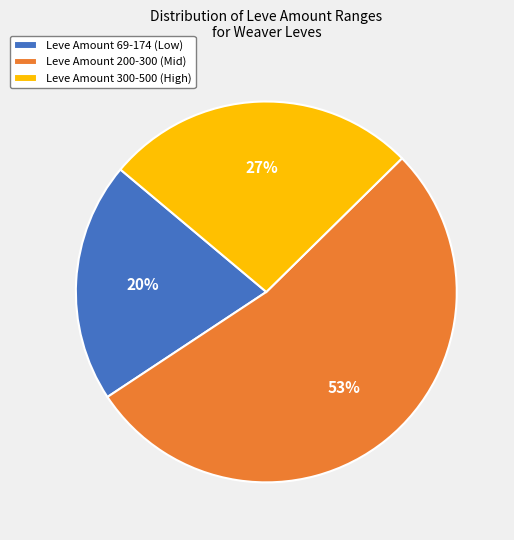

Is it true that Leve Amount 200-300 (Mid) is 53% of the pie?

True